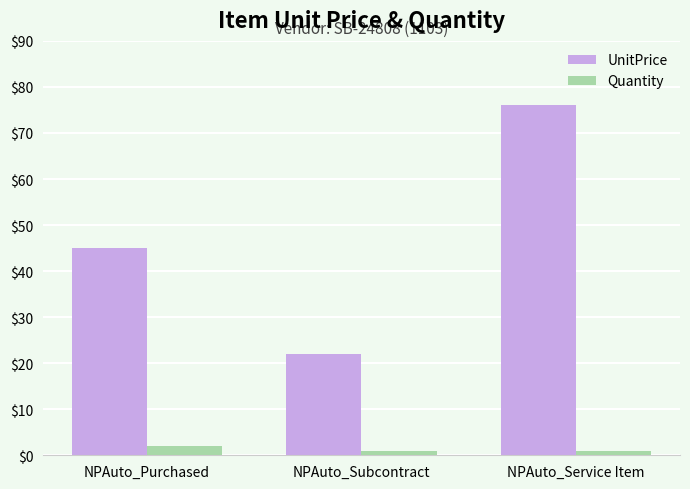

Is it true that UnitPrice equals 9 at NPAuto_Subcontract?

False